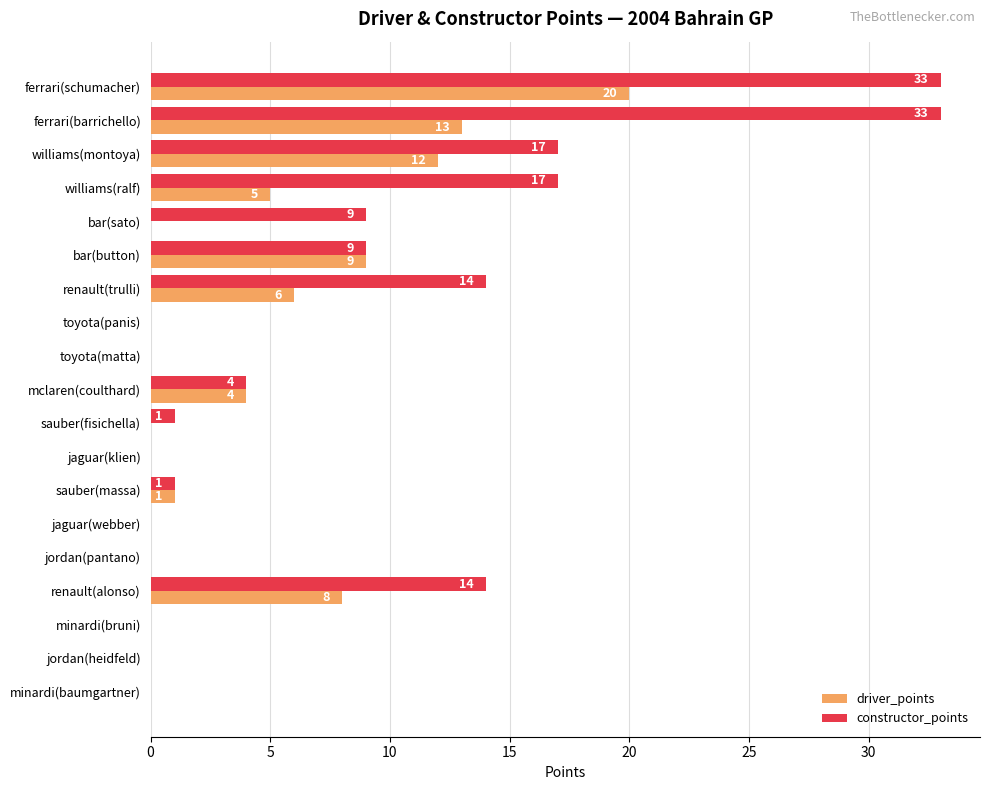

What is the maximum value for driver_points?

20